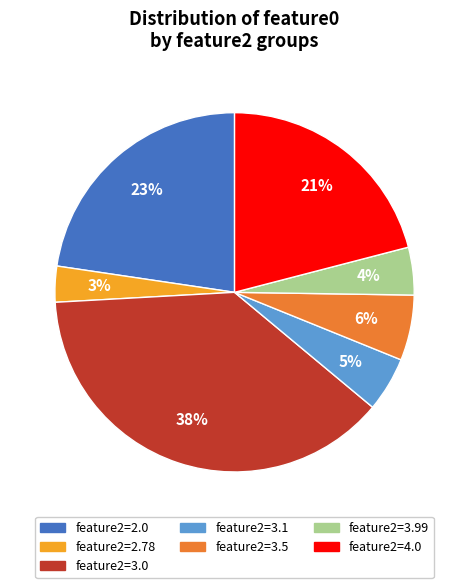

Count the number of slices in the pie.

7